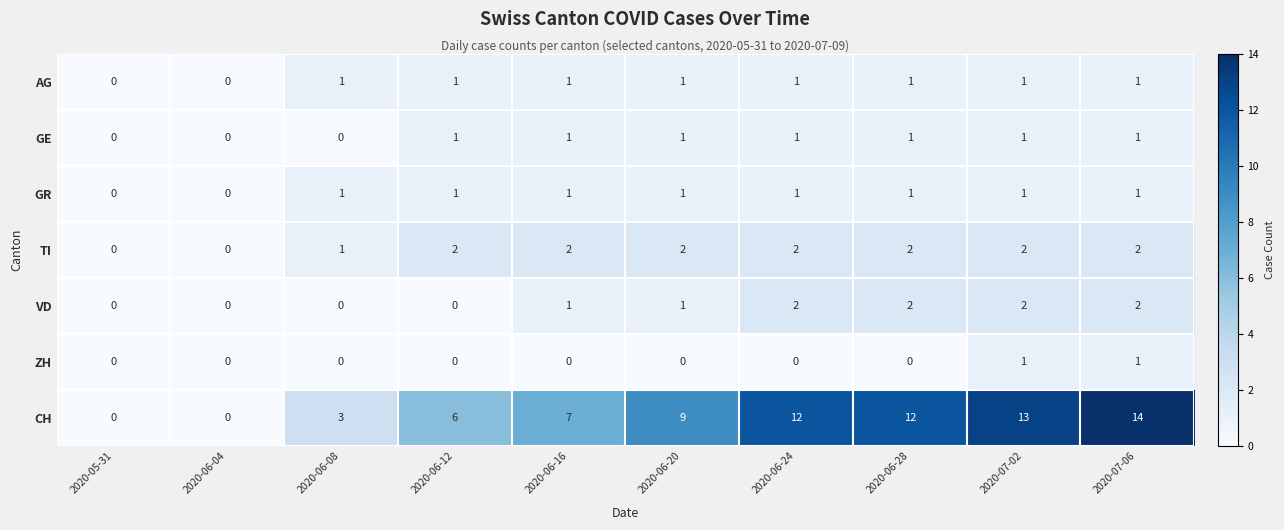

At how many categories does at least one series exceed 11?

4